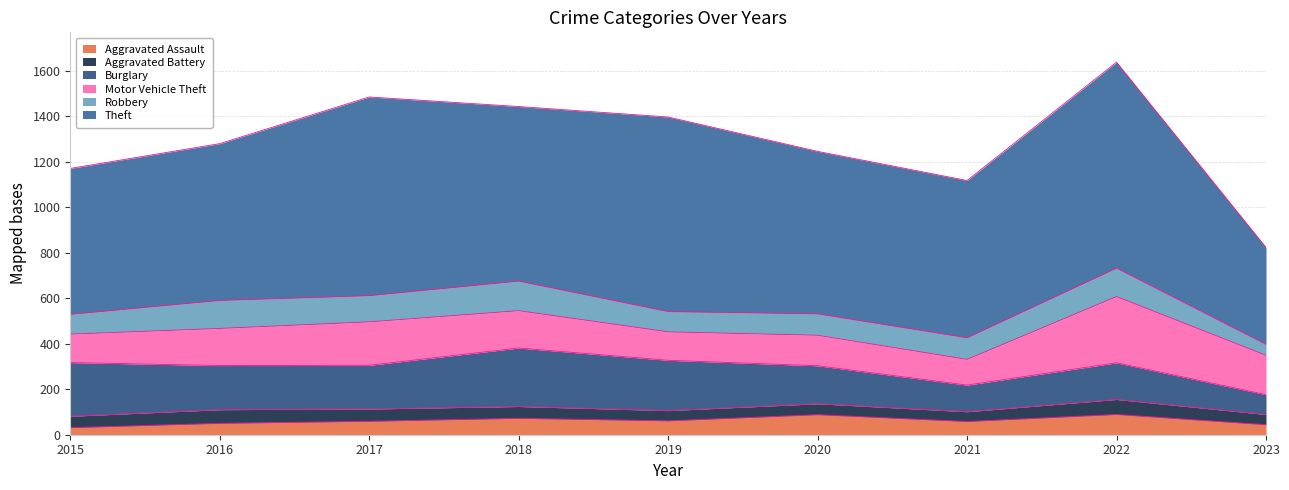

What is the difference between the second highest and minimum values in the Aggravated Battery series?

17